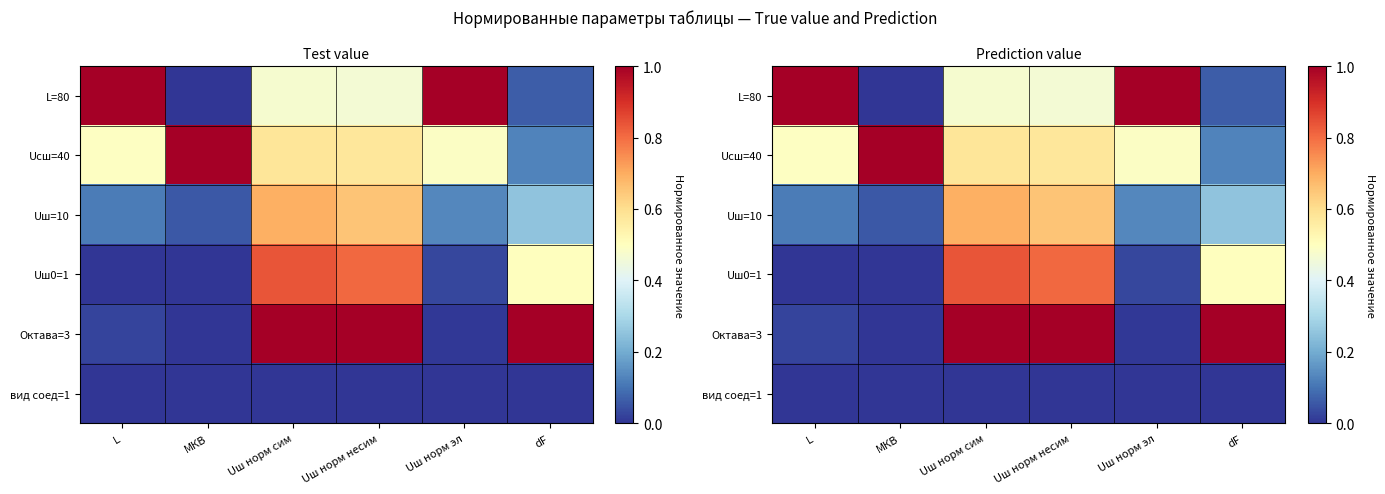

What is the difference between the maximum and second lowest values in the Uш=10 series?

0.6